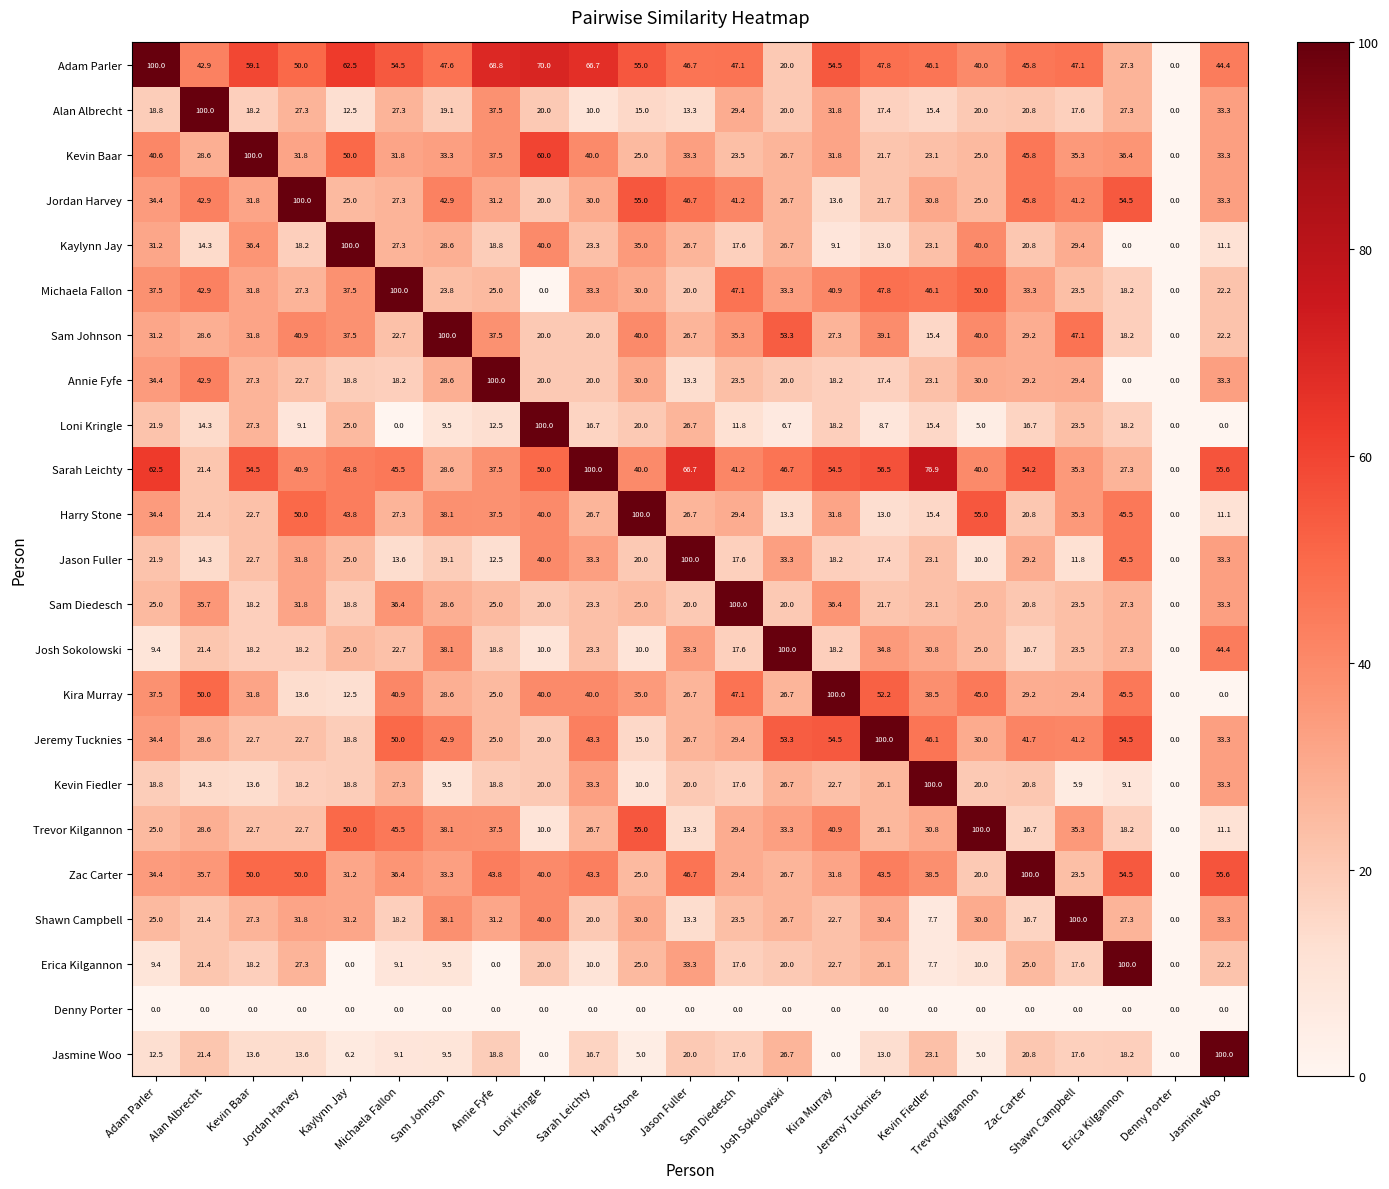

Count the number of categories in the chart.

23